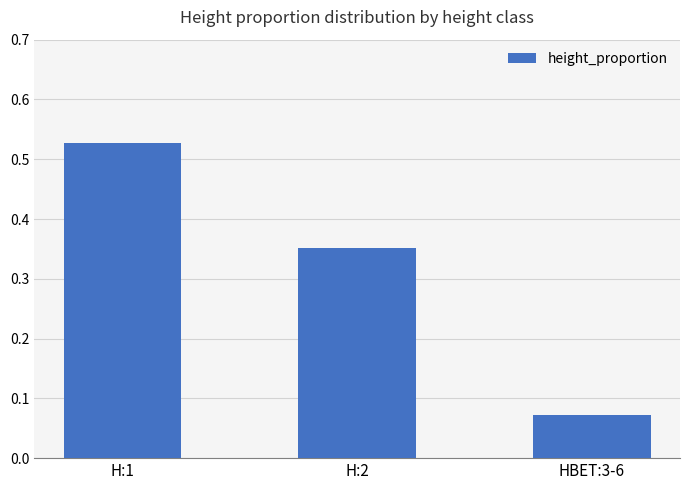

What is the label of the 3rd bar from the right?

H:1